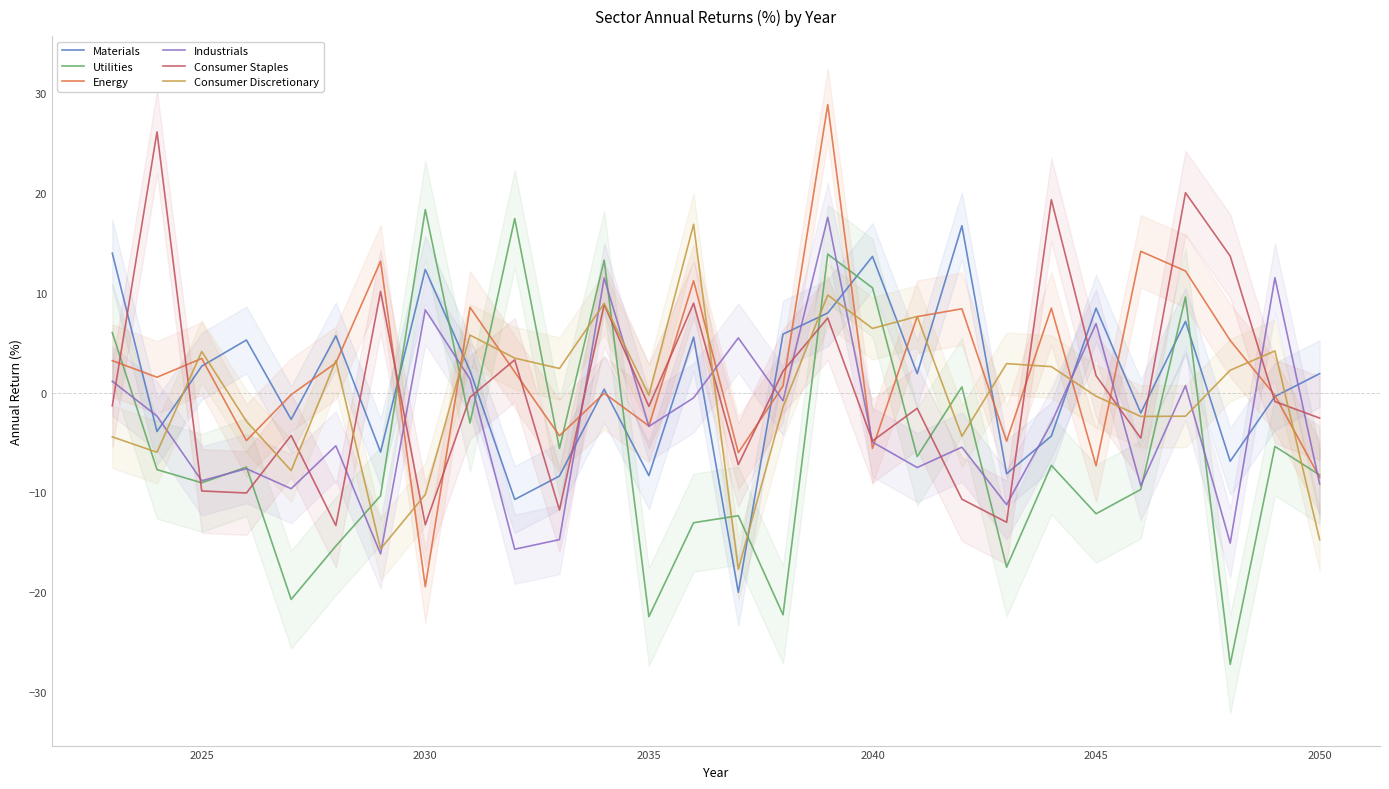

What is the minimum value for Materials?

-20.0